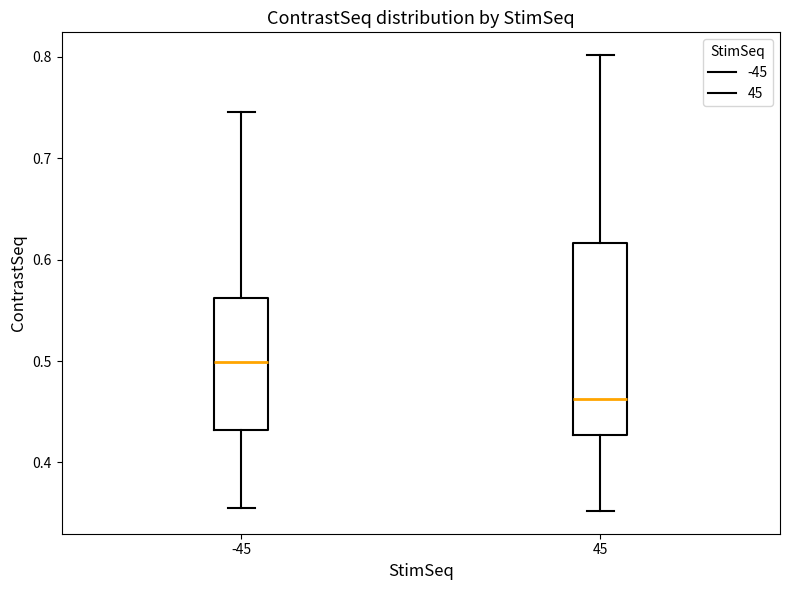

Comparing the boxes themselves (not the whiskers), which one is the tallest?

45